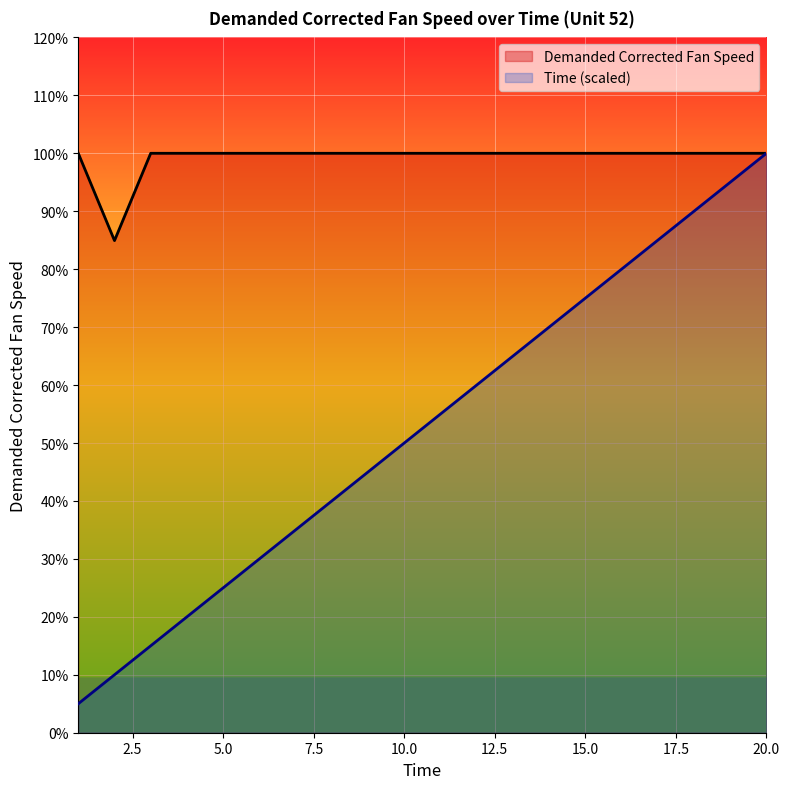

In Demanded Corrected Fan Speed, how many points are lower than both neighbors (excluding endpoints)?

1